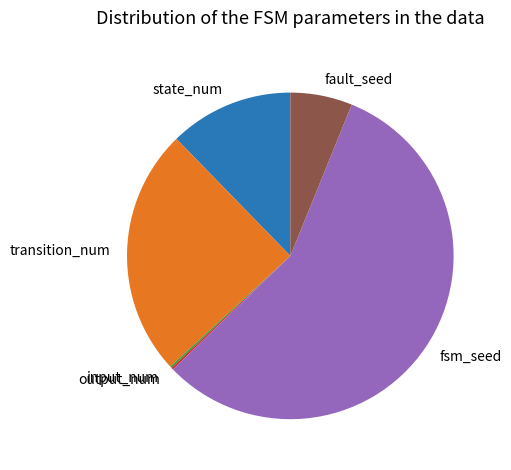

Which has a higher value, state_num or fsm_seed?

fsm_seed